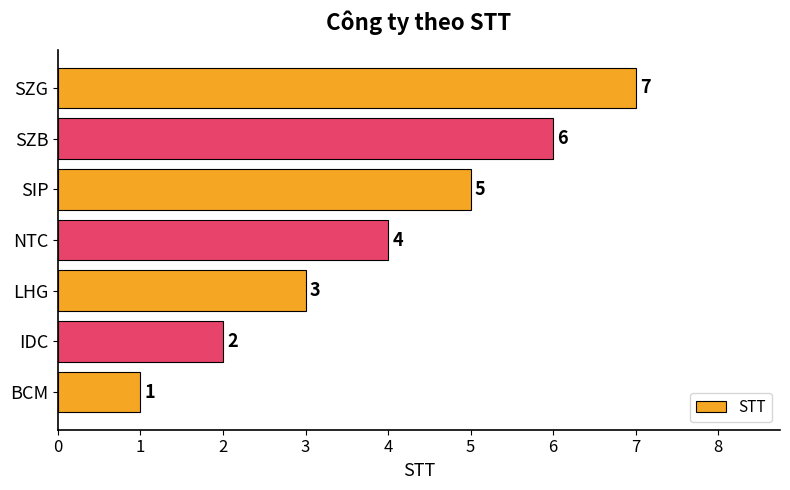

What is the minimum value shown in the chart?

1